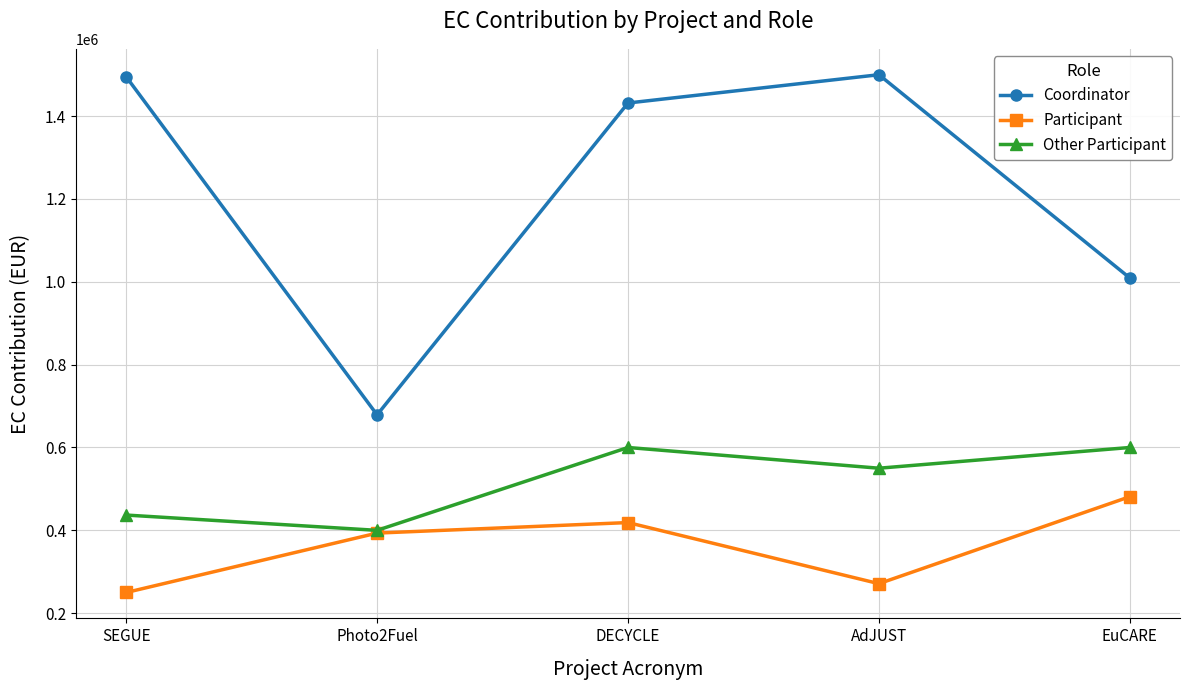

The Participant series shows 381083.4 at AdJUST. True or false?

False